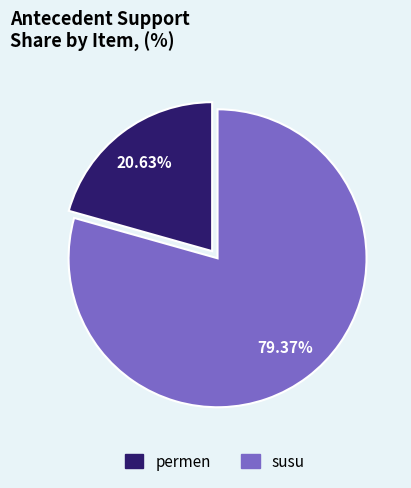

Which category has the biggest portion of the pie?

susu